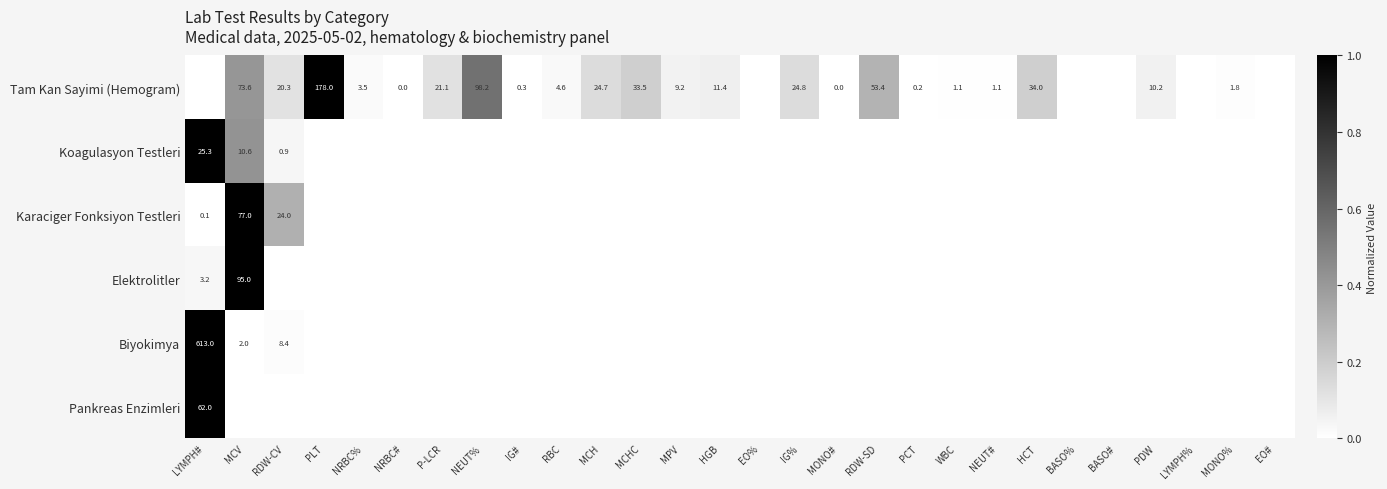

What is the difference between the Tam Kan Sayimi (Hemogram) values at PCT and IG%?

24.6